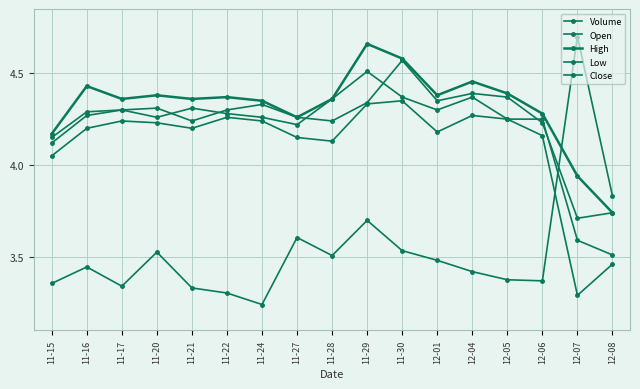

Is this an area chart (filled region under the line)?

No